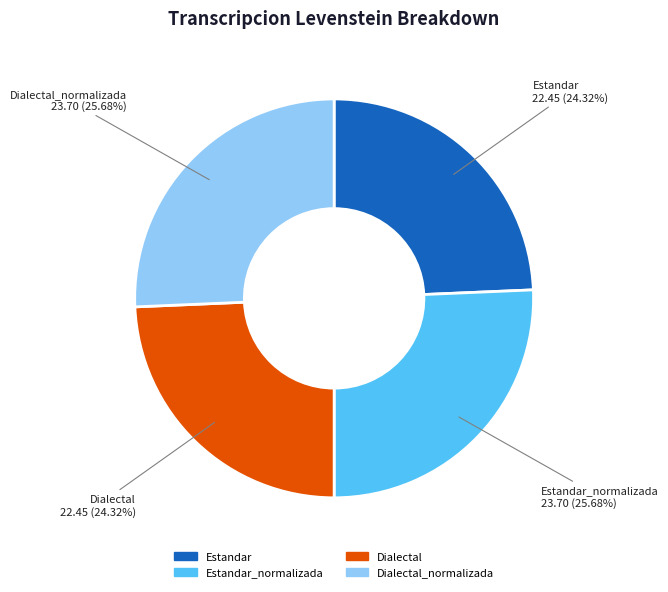

What percentage is the Estandar slice, to the nearest percent?

24%